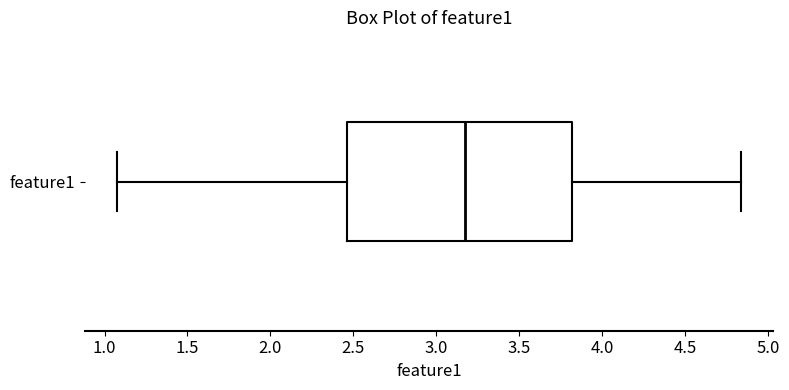

Read this box plot against the x-axis: the position of the median line, the range covered by the box, and the ends of both whiskers. The values are not printed on the chart, so give them approximately, as read against the axis.

median 3.20, box 2.45 to 3.80, whiskers 1.05 to 4.85